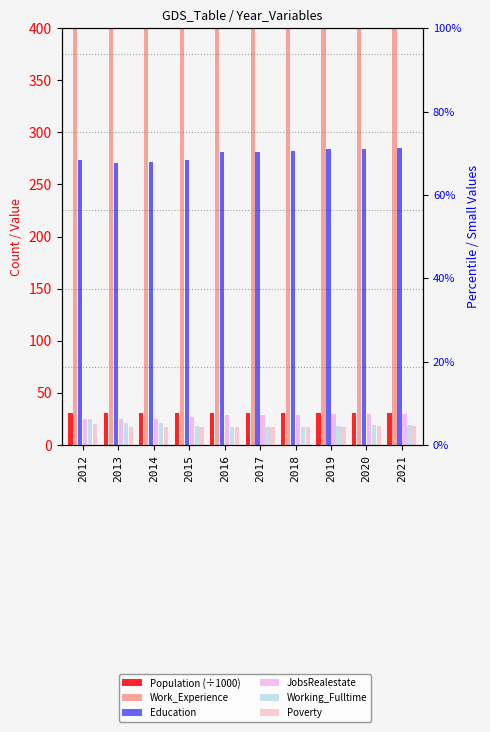

Which series has the largest range (max minus min)?

Education